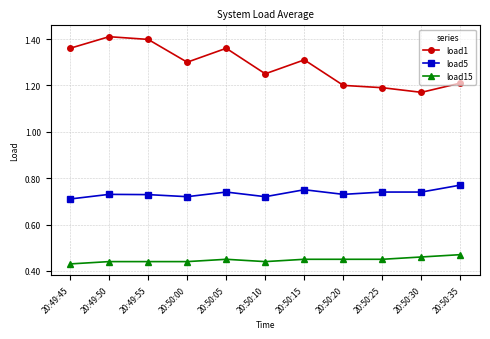

True or false: load5 and load15 cross at least once.

False